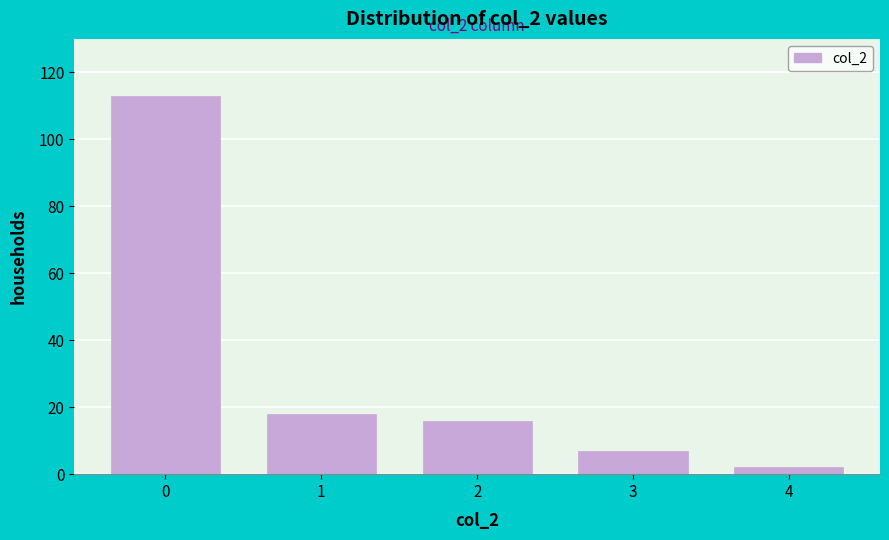

Reading left to right, extract all data points from this chart.

113	18	16	7	2